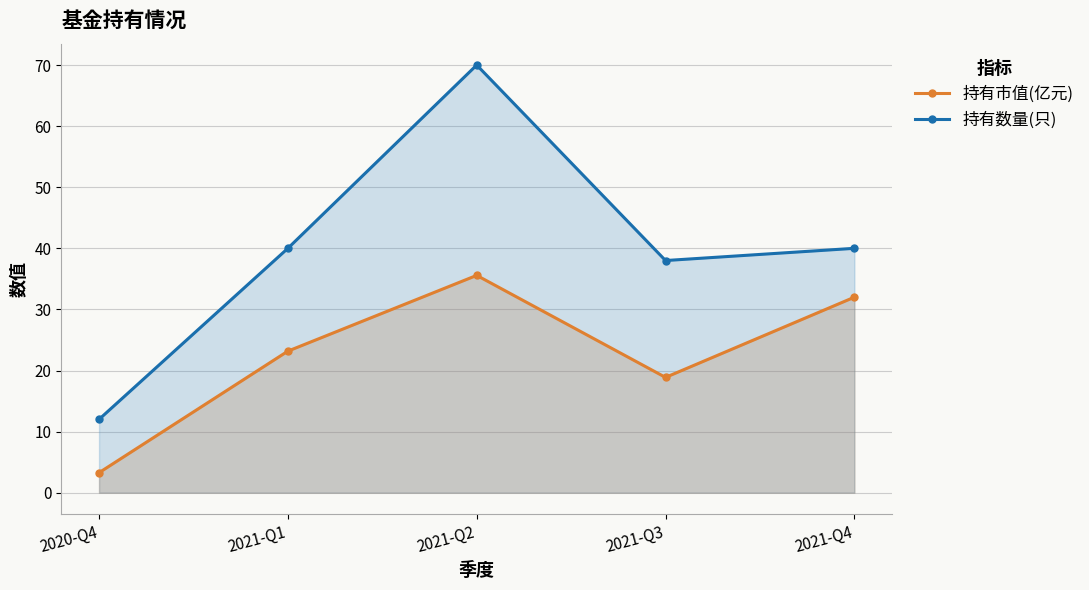

True or false: 持有市值(亿元) and 持有数量(只) intersect in this chart.

False